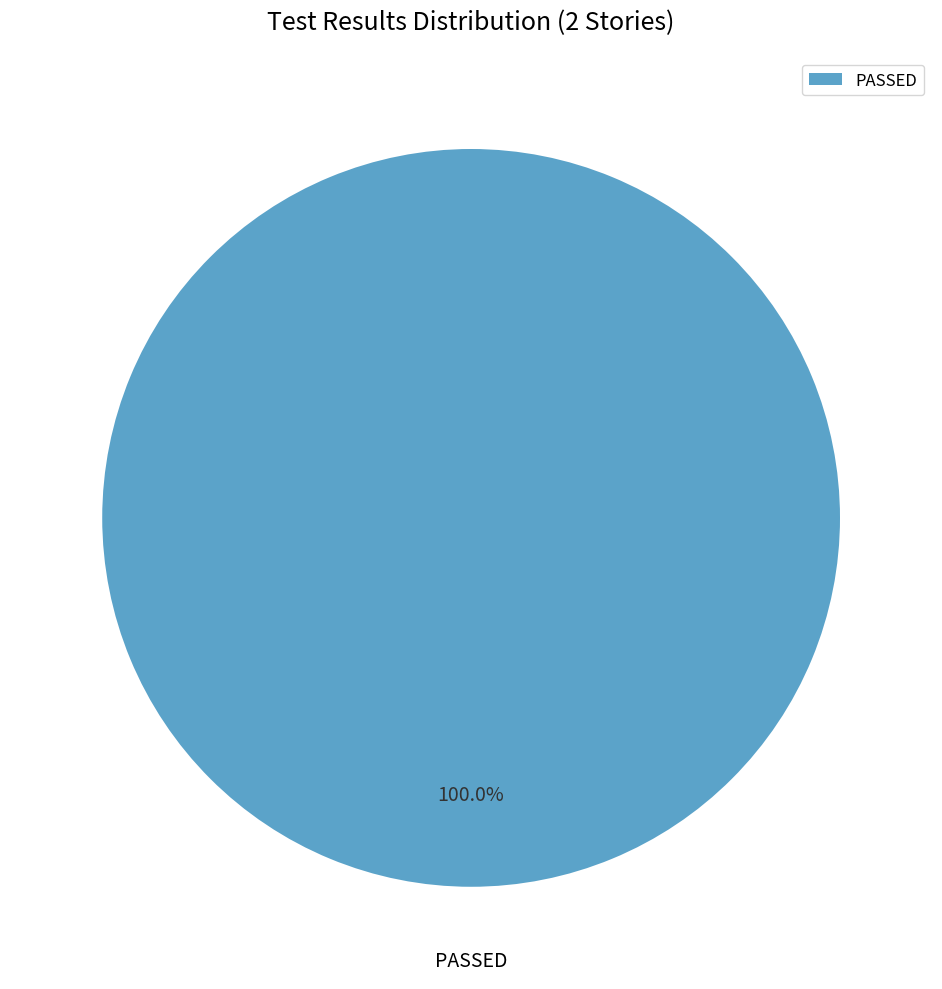

How many slices are in this pie chart?

1